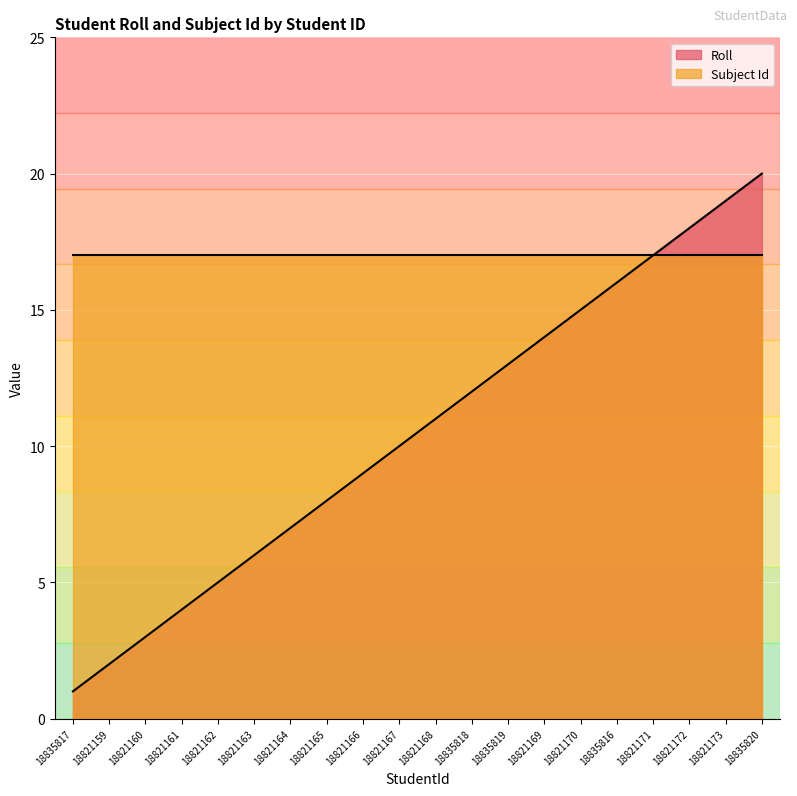

Read the value at 18821162, to the nearest 5.

5